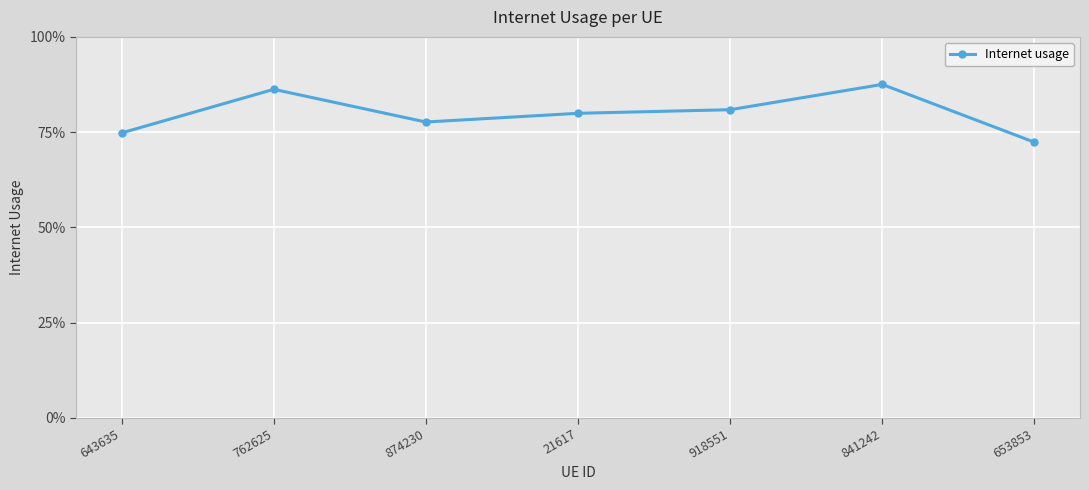

Rank the categories by value from lowest to highest.

653853, 643635, 874230, 21617, 918551, 762625, 841242